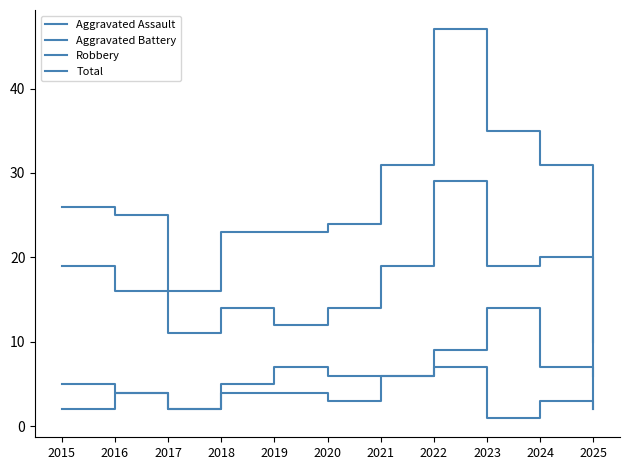

How many values in the Total series are below 25?

5